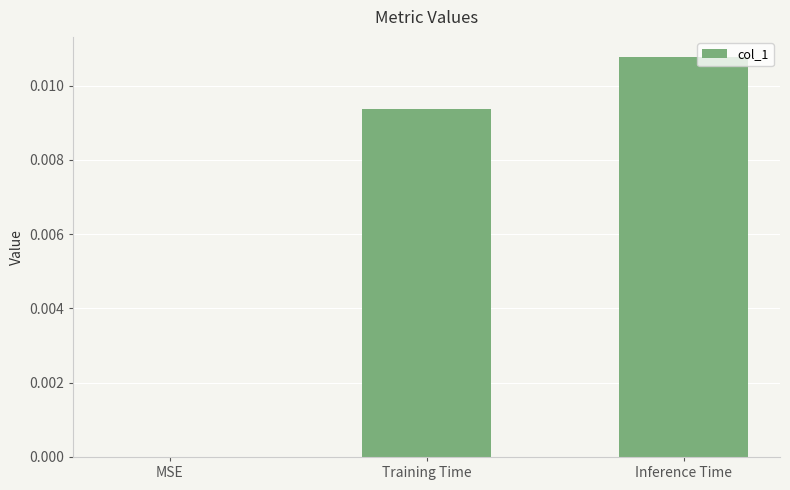

Which category has the highest value across all series?

Inference Time